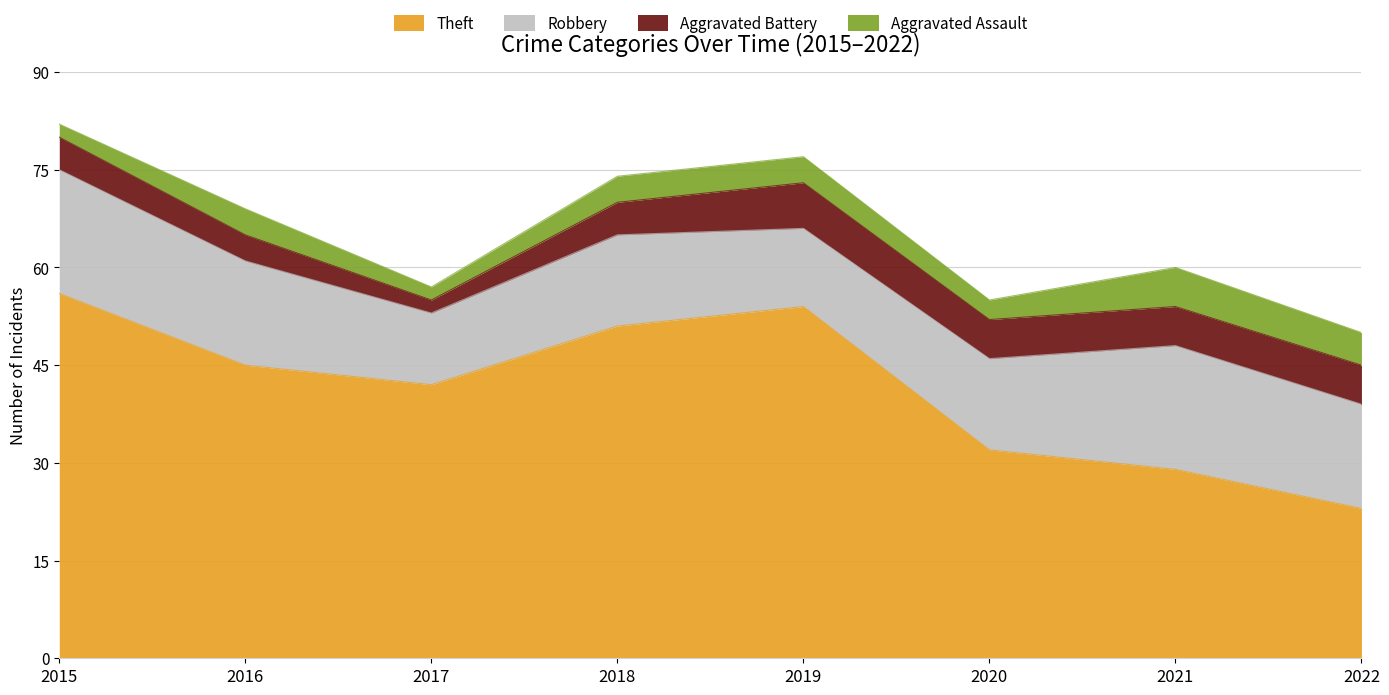

How many data points in Theft are less than 45?

4